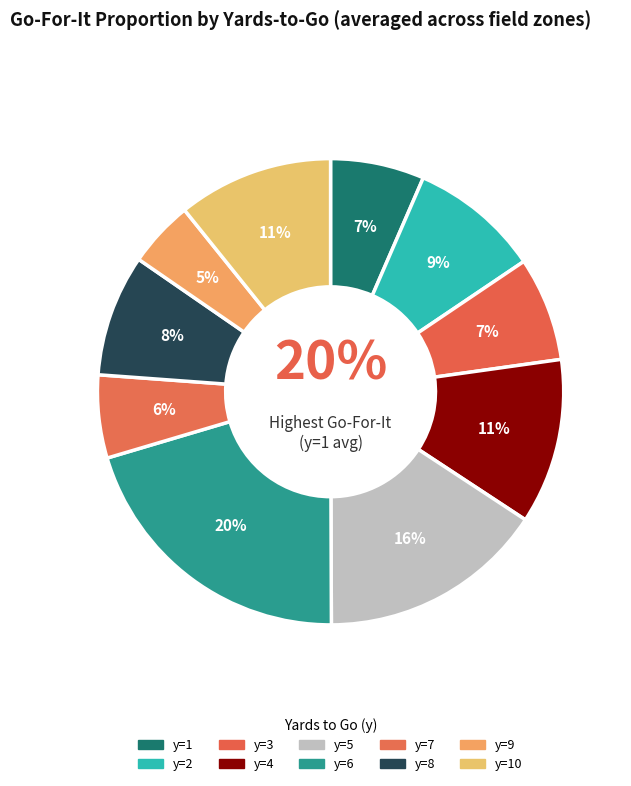

Combined, do 39 and 27 account for over 50%?

No